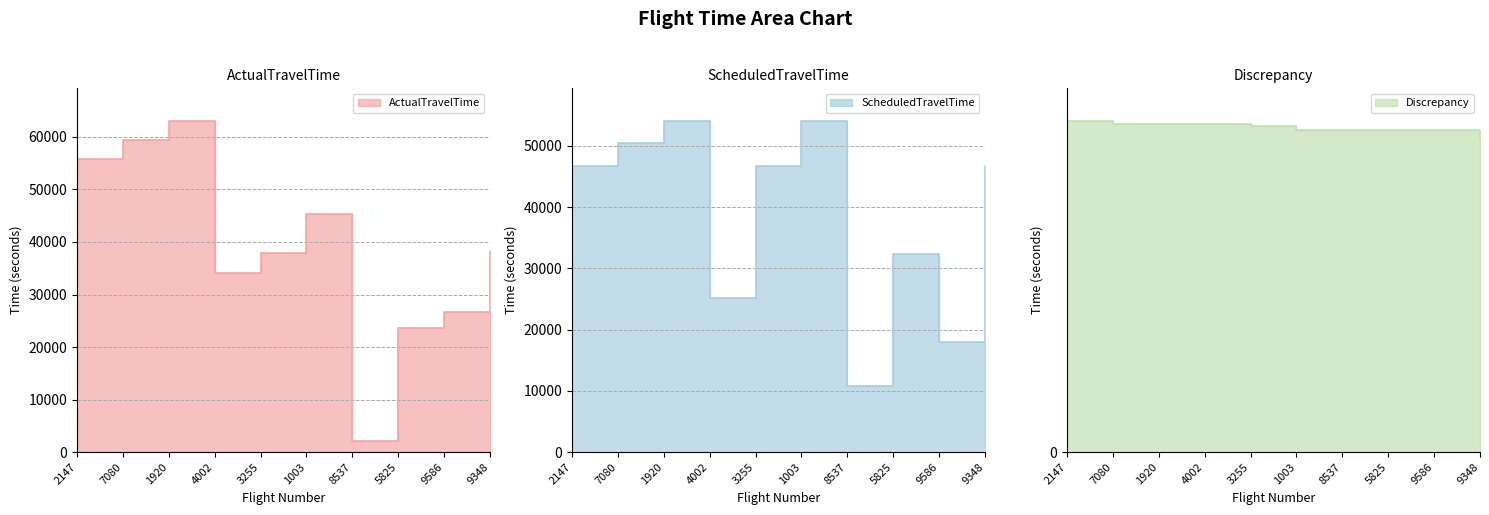

What is the label of the 5th point from the right?

1003